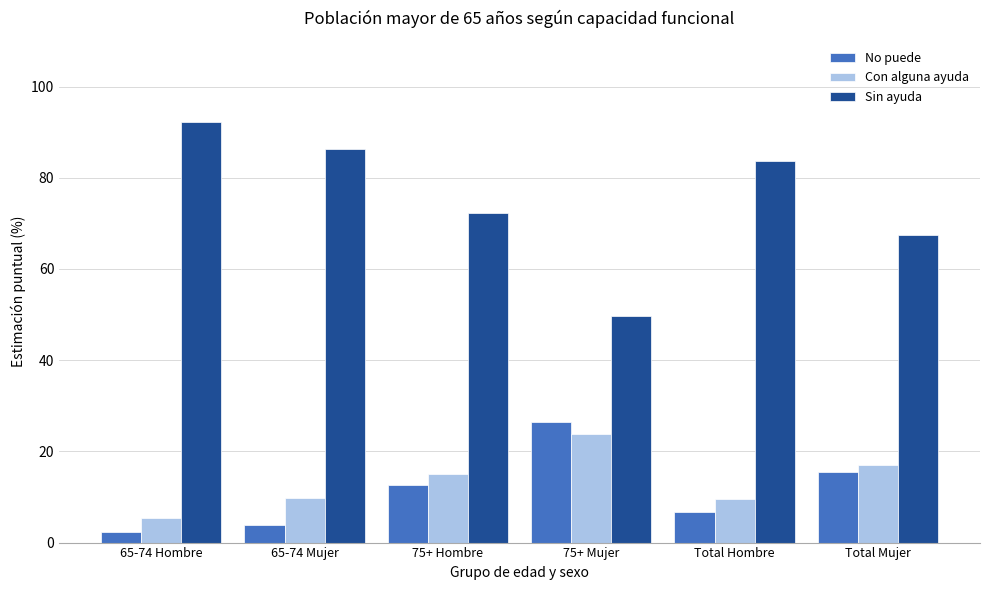

Which series has the largest total across all categories?

Sin ayuda